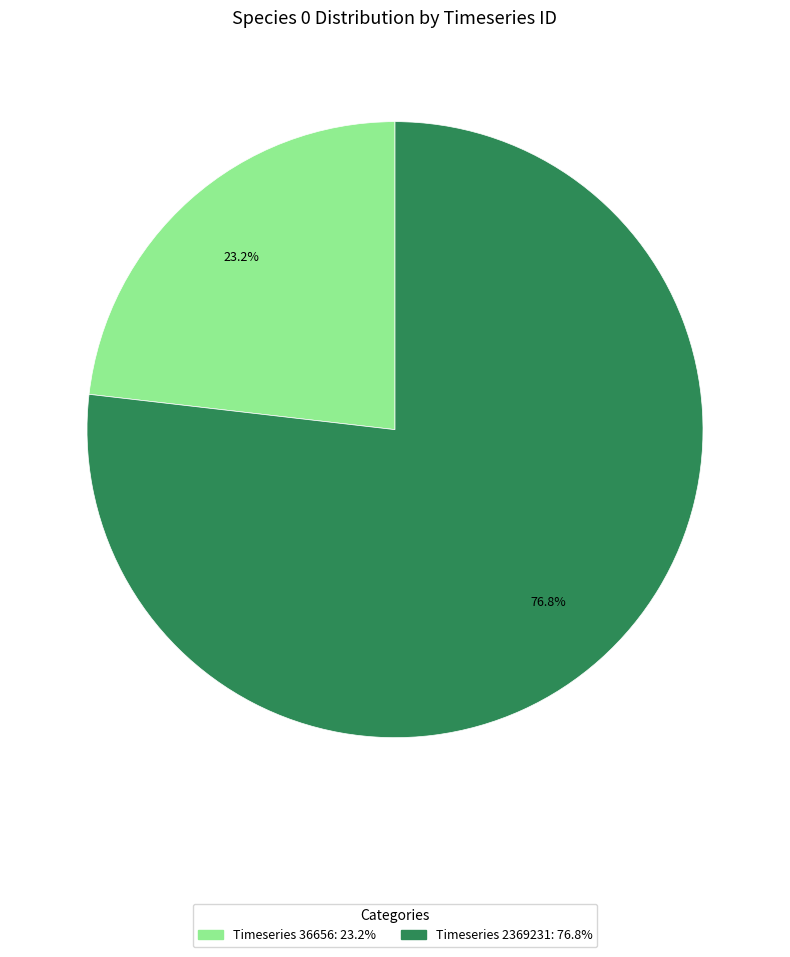

How many segments does this pie chart have?

2